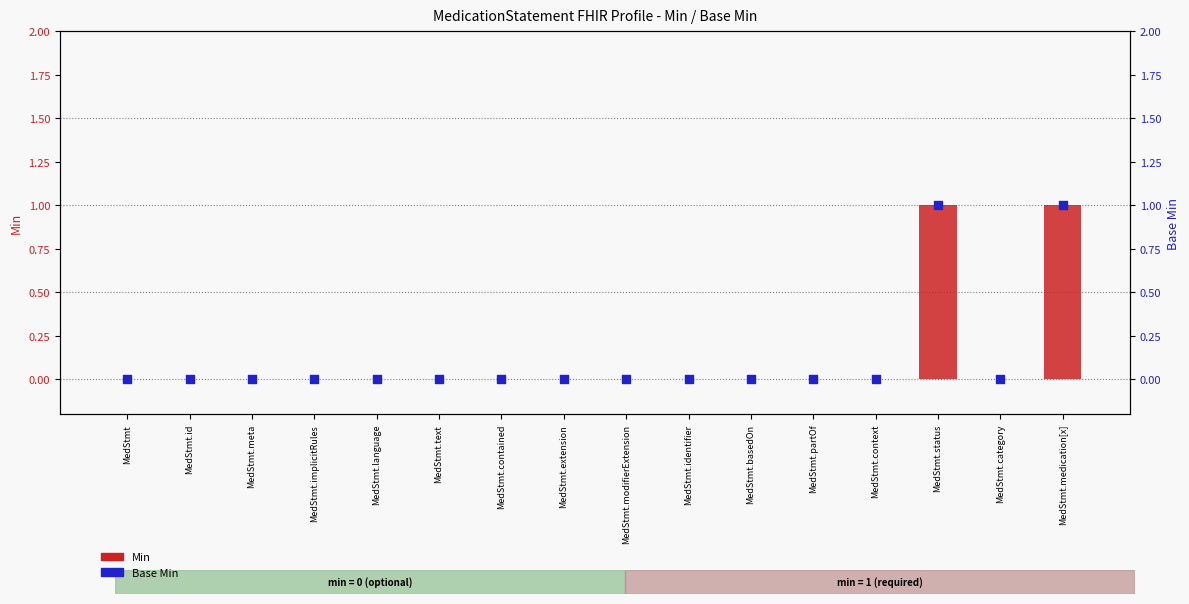

Which series contains the lowest Y value?

Min